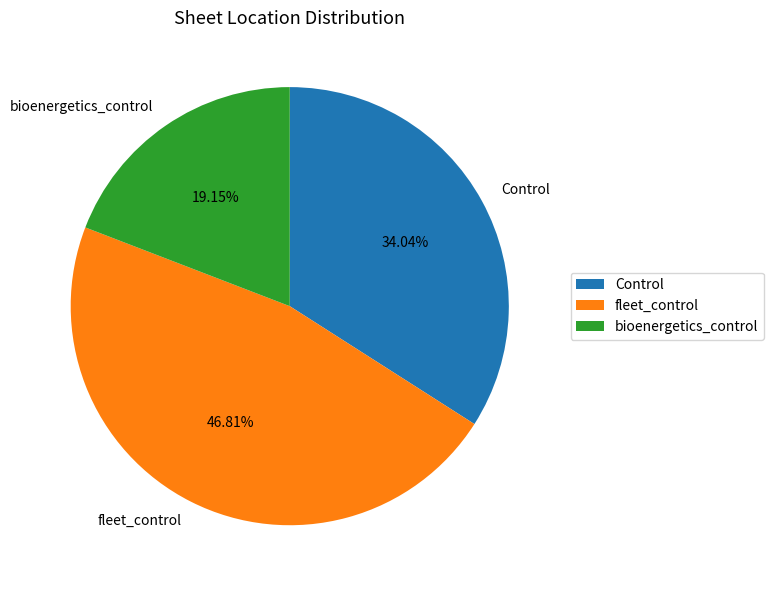

What is the smallest slice in the pie chart?

bioenergetics_control